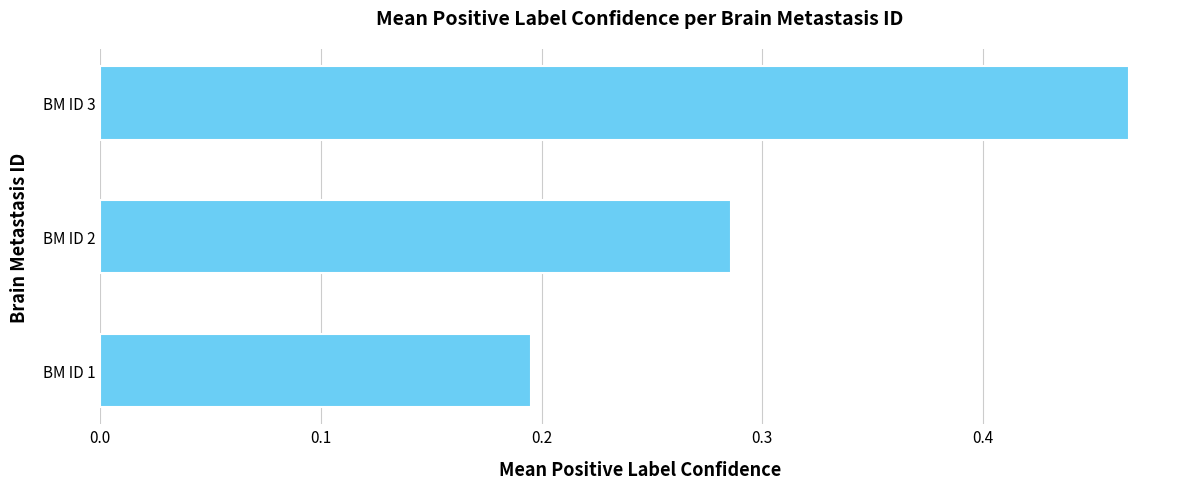

Where is the data nearest to the value 0?

BM ID 1